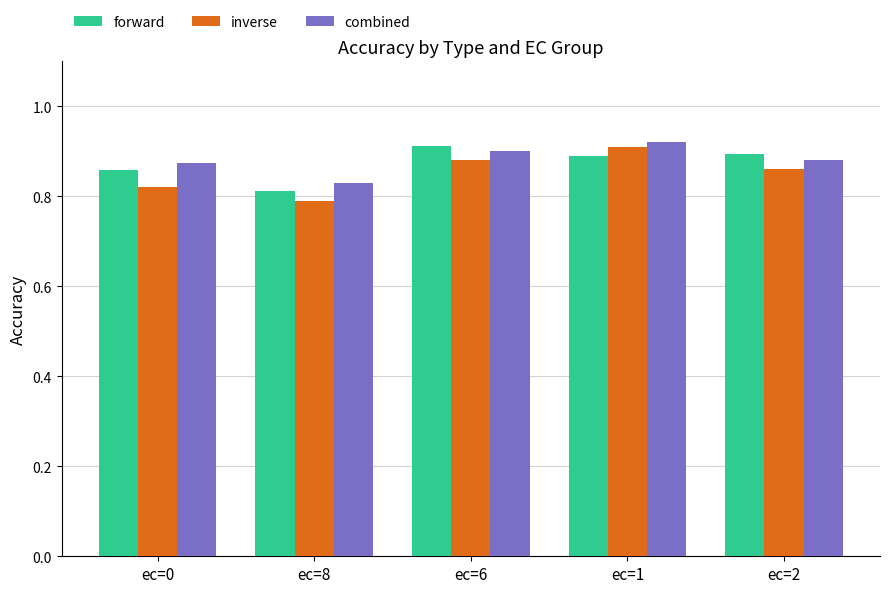

Is it true that combined equals 0.8 at ec=8?

True